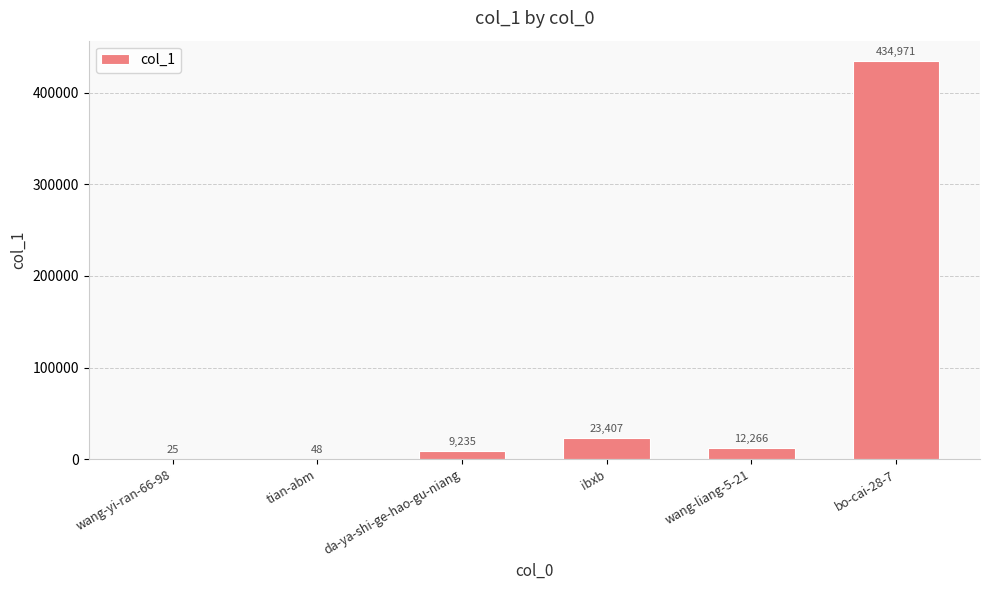

At which label does the data first exceed 12266?

ibxb